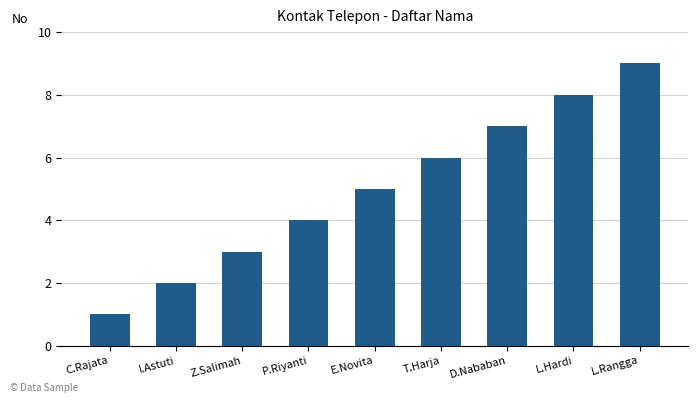

Reading left to right, transcribe all the data shown in this chart.

1	2	3	4	5	6	7	8	9